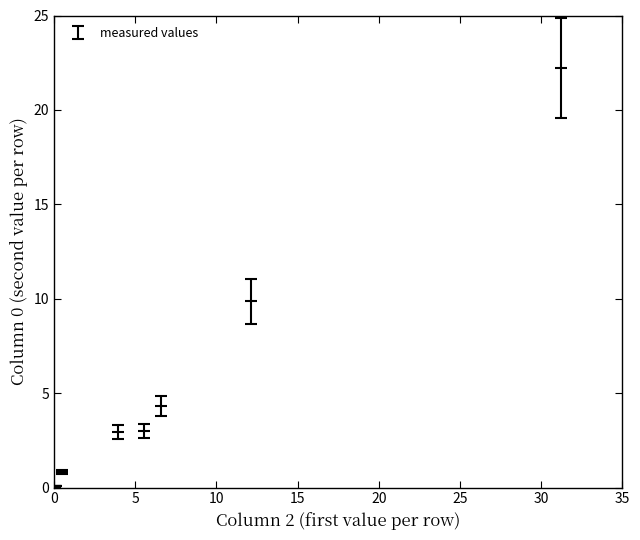

What Y value in the scatter plot is closest to 11?

9.9